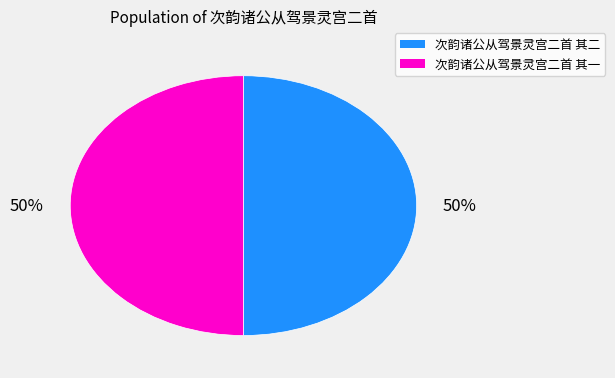

How many slices are in this pie chart?

2